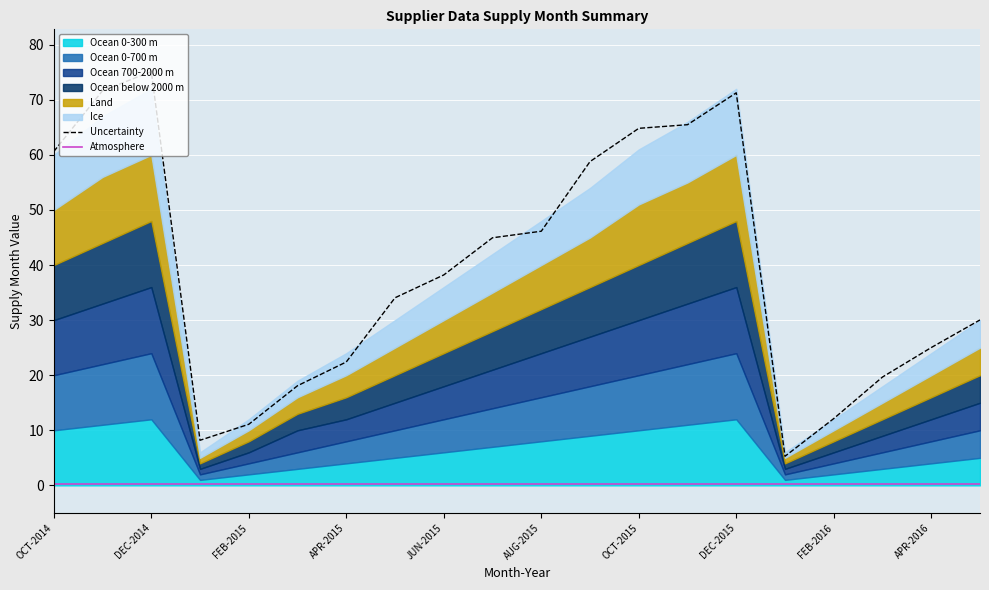

True or false: Uncertainty and Atmosphere cross at least once.

False